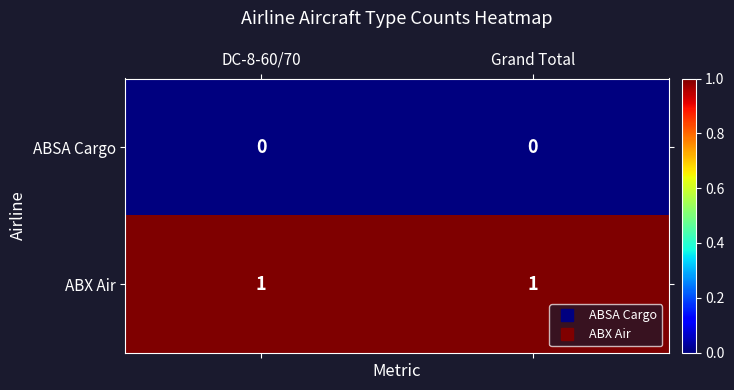

What is the total value across all series at DC-8-60/70?

1